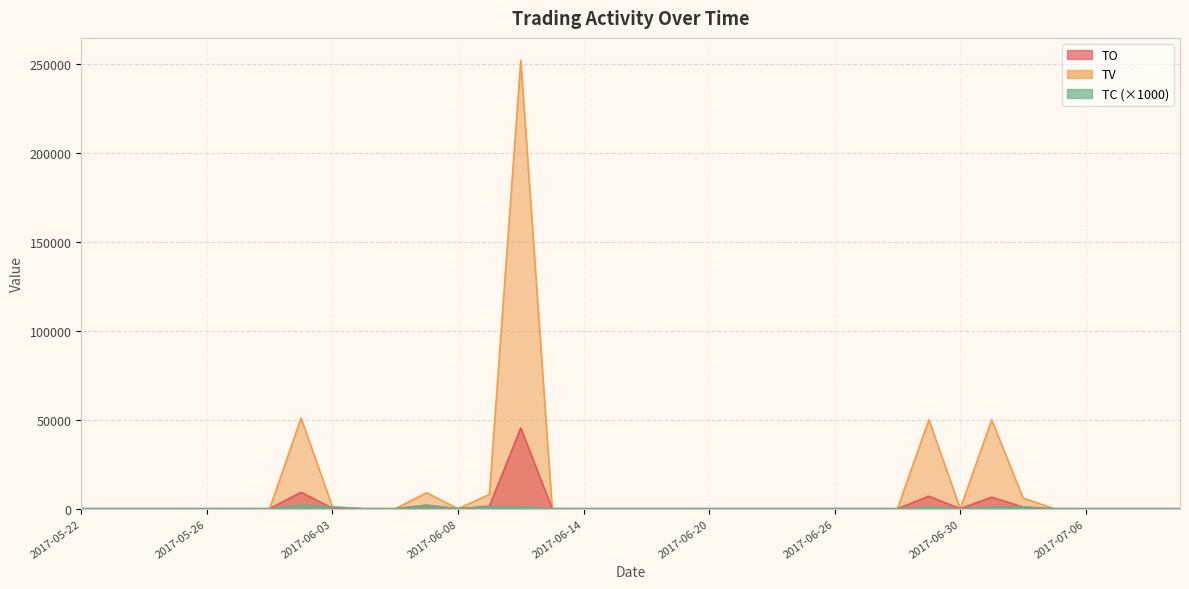

Which series has the widest spread of values?

TV